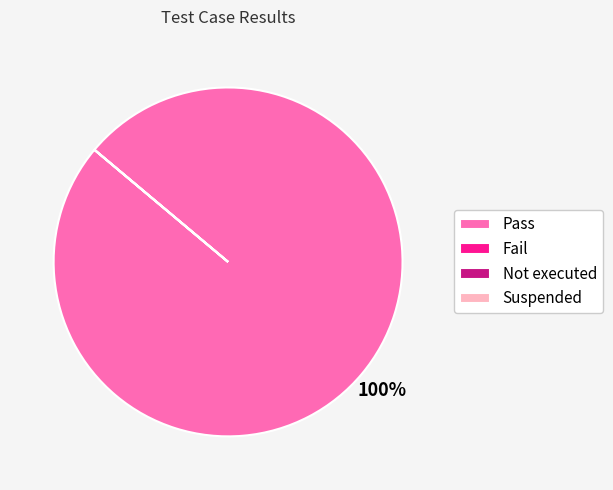

What is the majority slice?

Pass